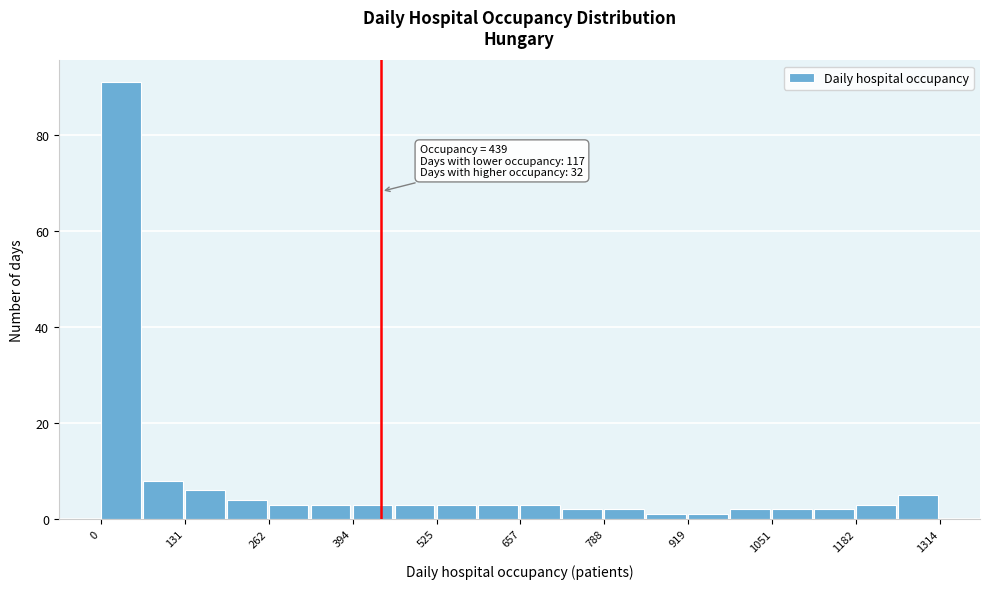

Around what value on the x-axis is the tallest bar? Give the approximate position of its centre, as read against the axis.

40